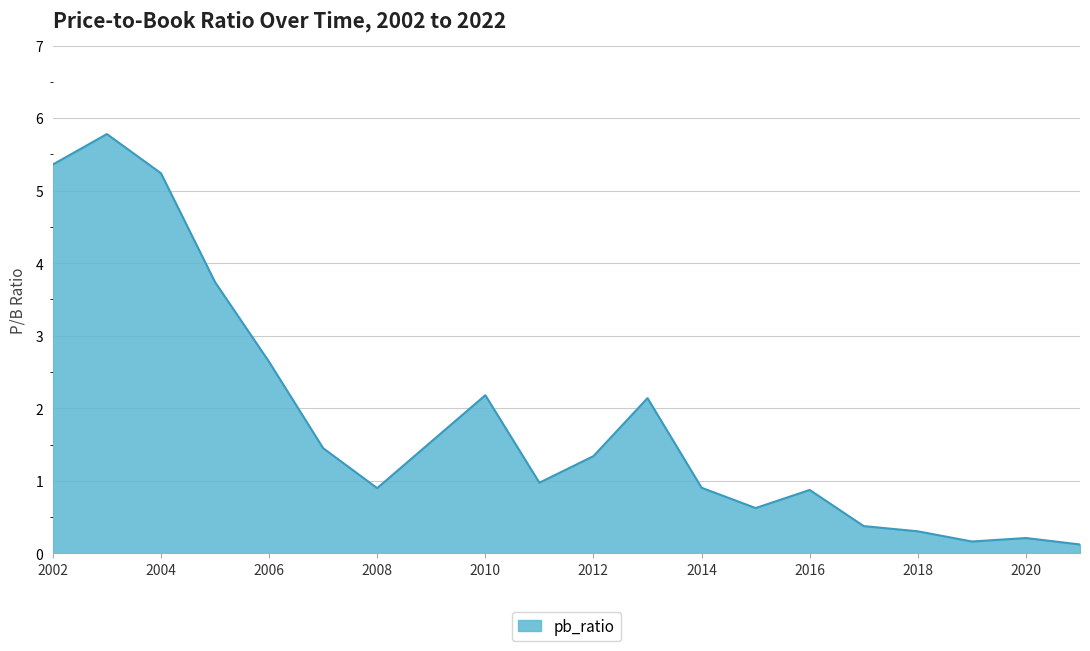

What is the difference between the maximum and minimum values?

5.7